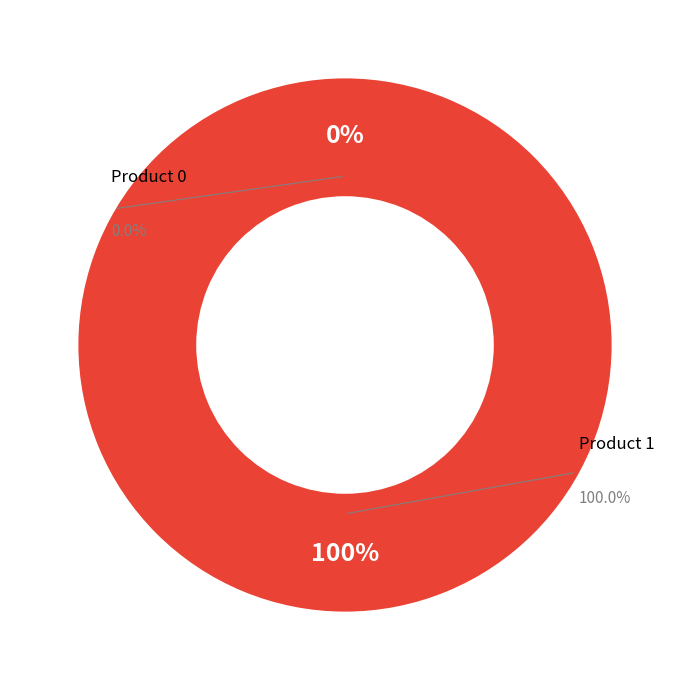

Rank the categories by value from highest to lowest.

1, 0